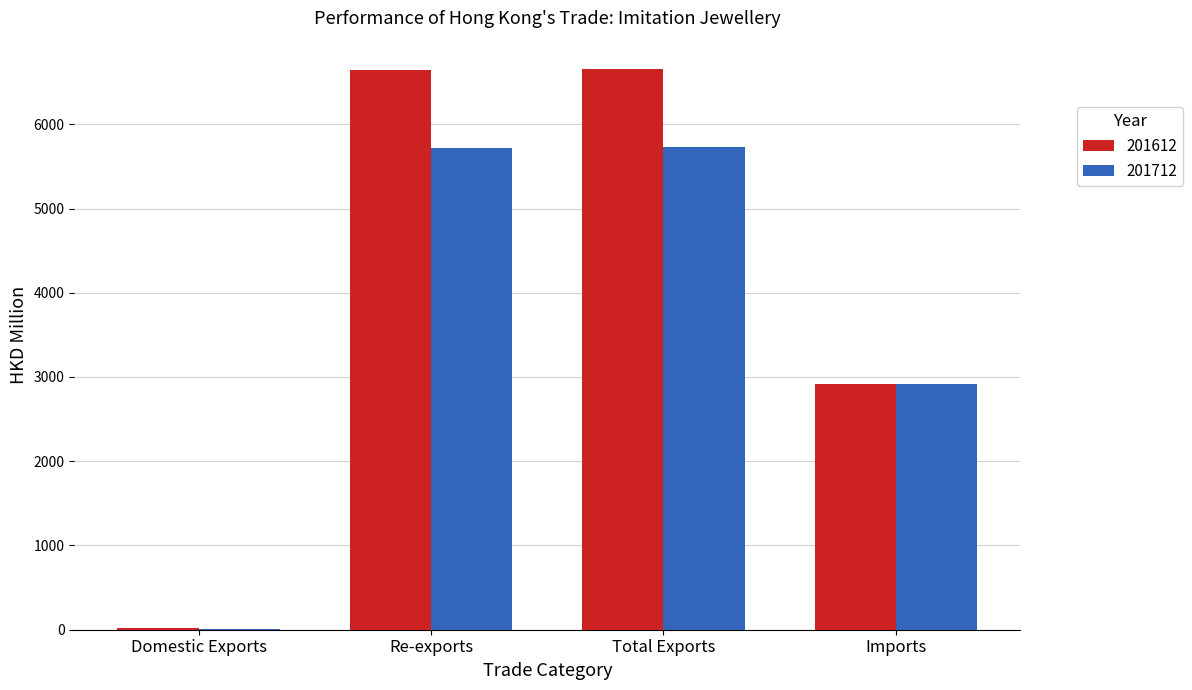

Which series has the largest range (max minus min)?

201612